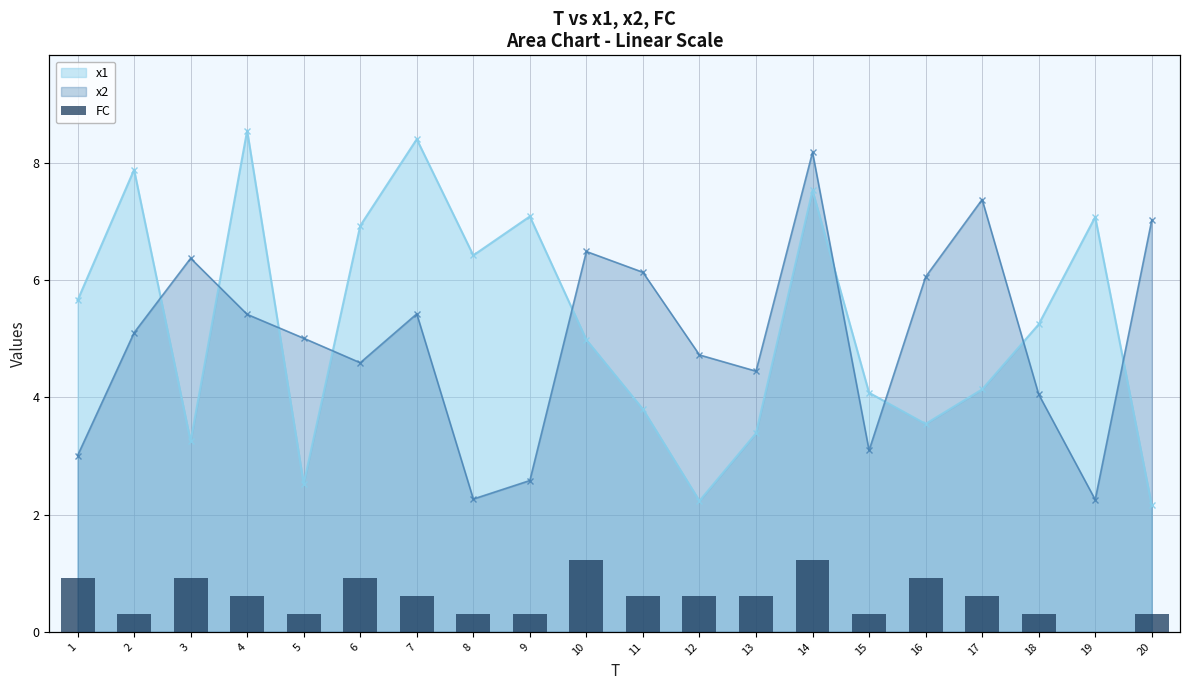

The value at 12 is 2. True or false?

True